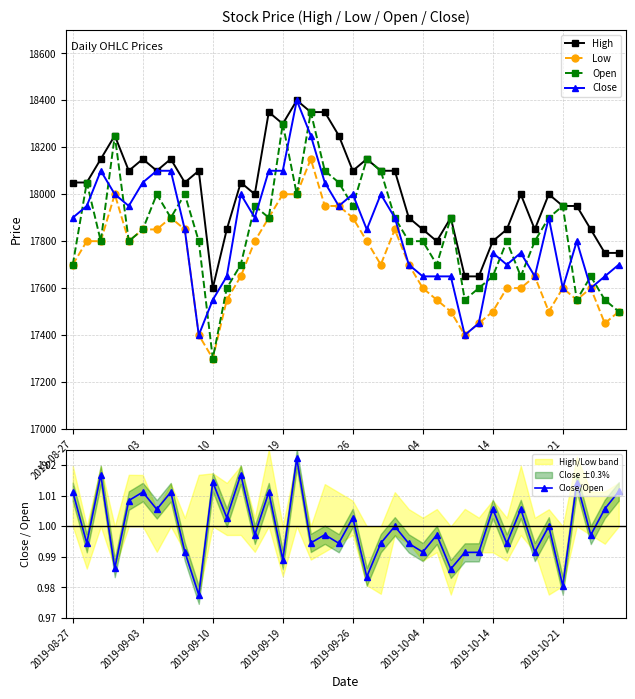

True or false: High and Close cross at least once.

False